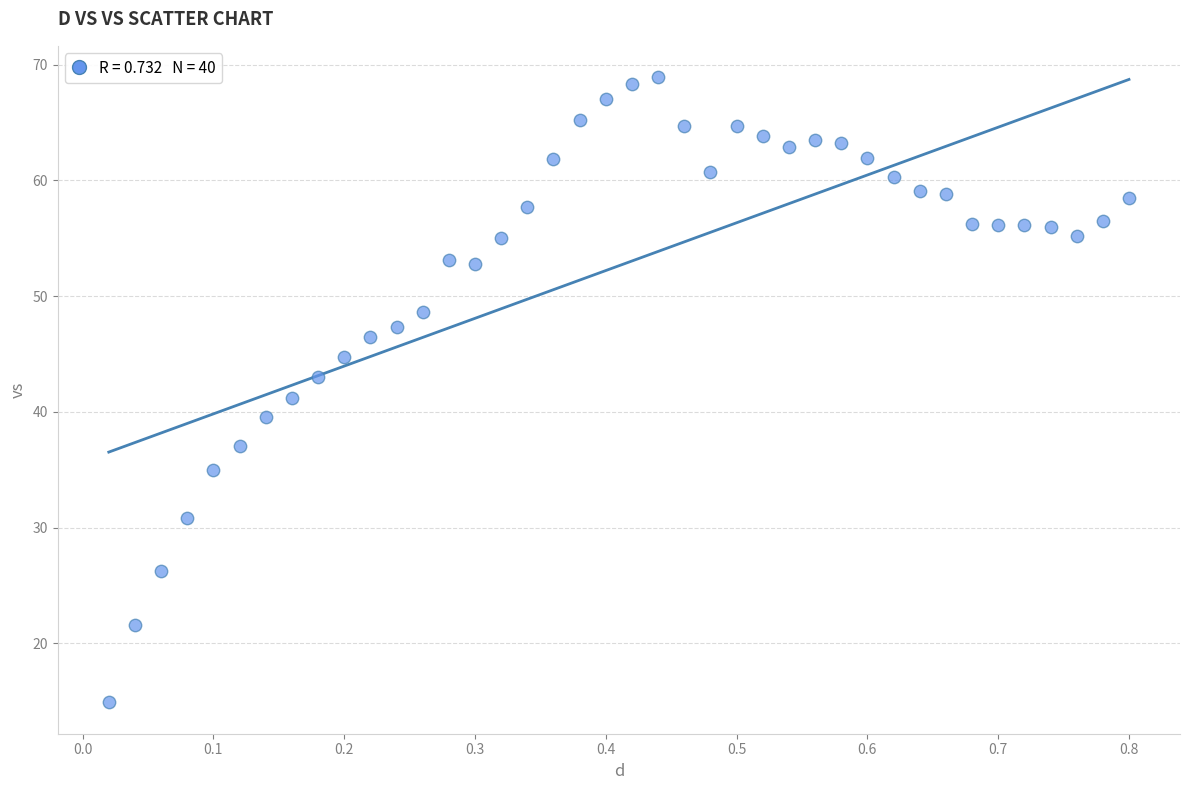

What is the range of Y values (max minus min)?

54.0